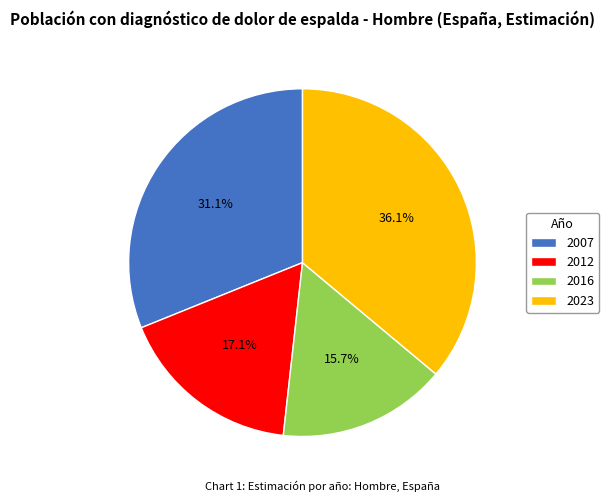

To the nearest percent, what is the difference between the largest and smallest slice percentages?

20%